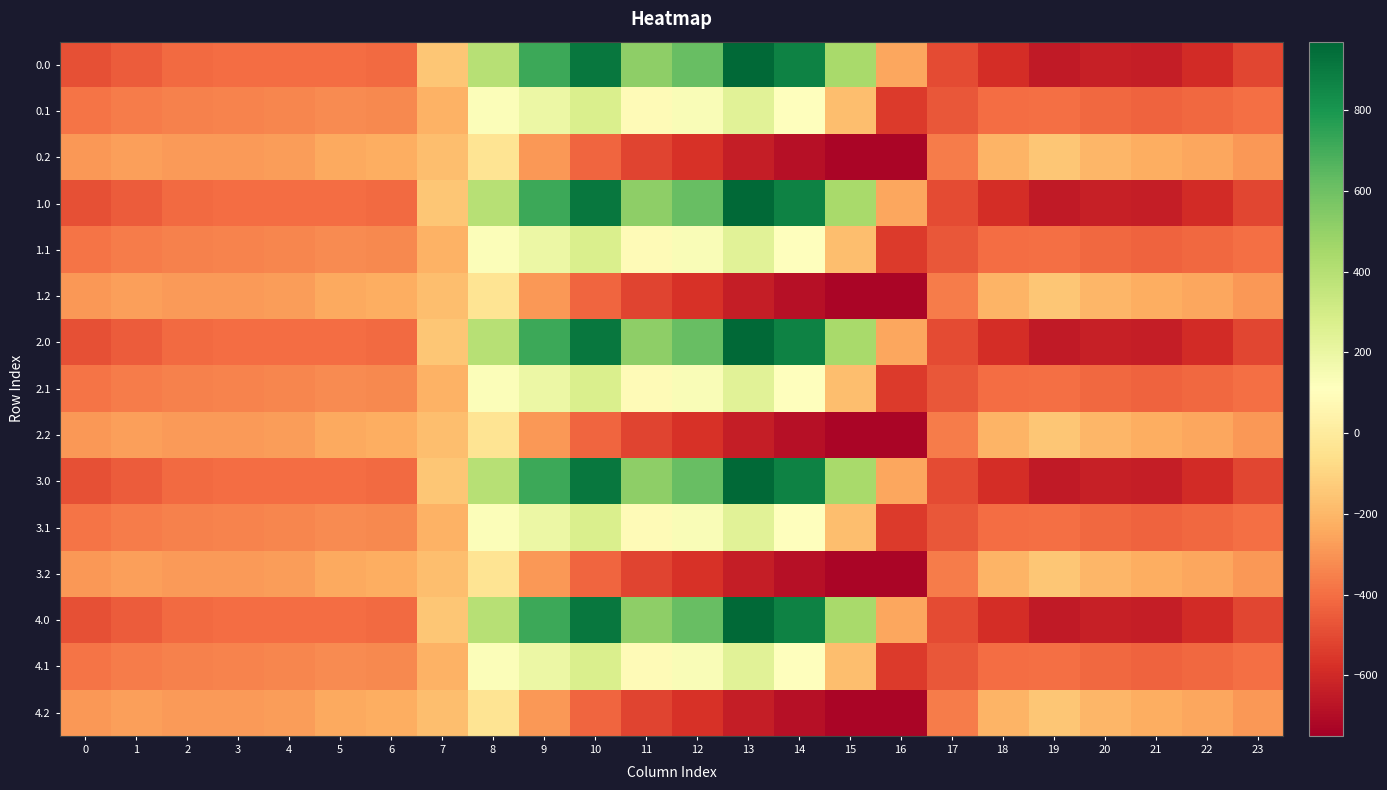

What is the spread (max minus min) of values at 1?

176.7